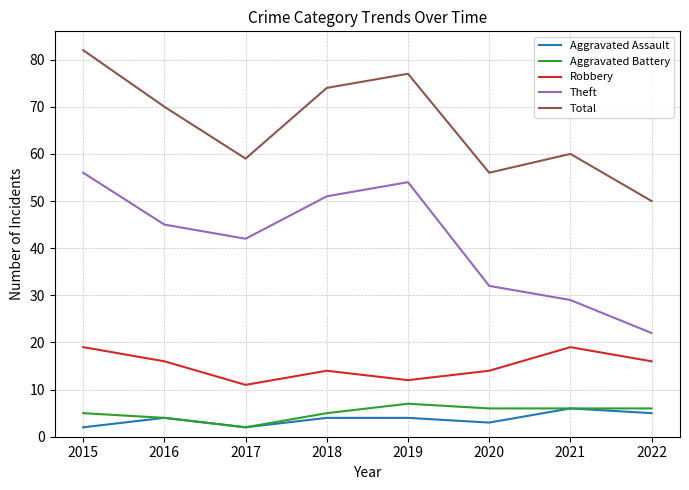

Rank the series at 2022 from highest to lowest value.

Total, Theft, Robbery, Aggravated Battery, Aggravated Assault